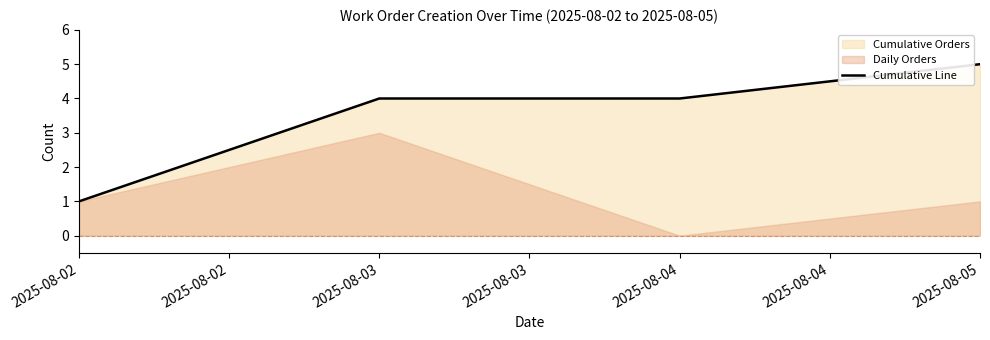

Reading left to right, extract all data points from this chart.

1	4	4	5